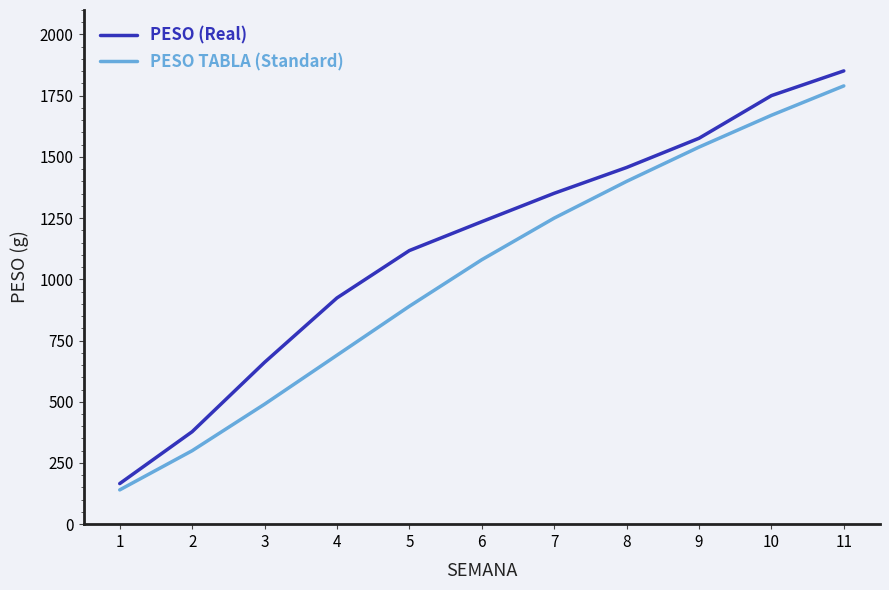

Rank the categories by PESO TABLA (Standard) value from lowest to highest.

1, 2, 3, 4, 5, 6, 7, 8, 9, 10, 11